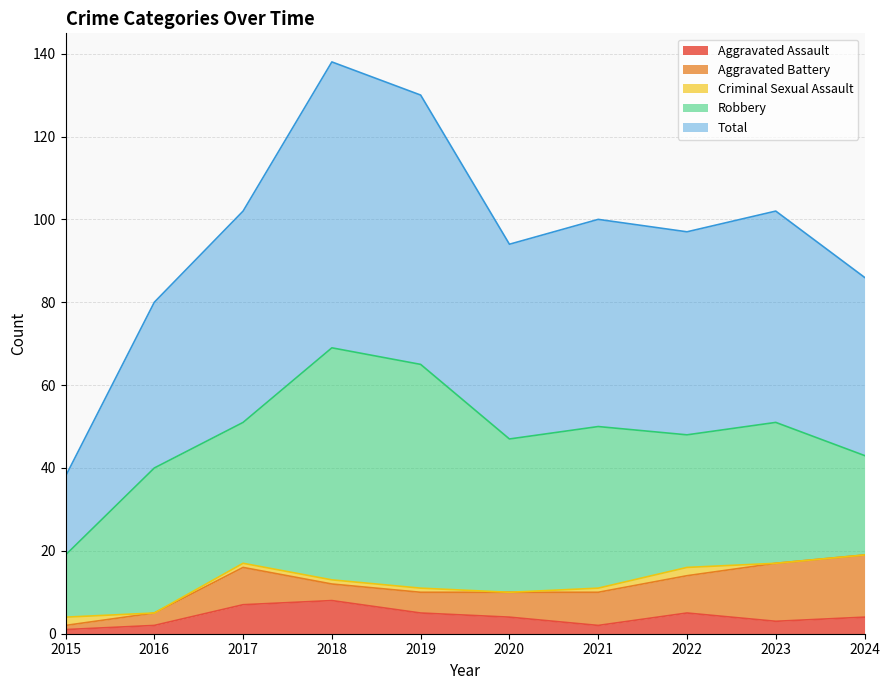

What is the total value across all series at 2020?

94